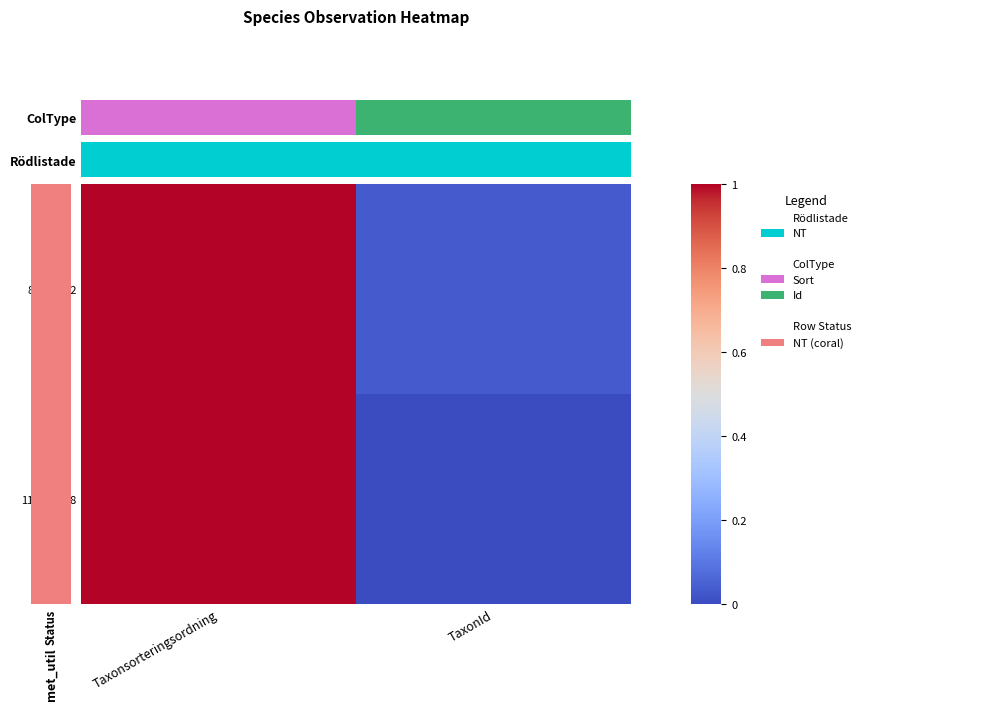

Which series has the largest total across all categories?

81242812